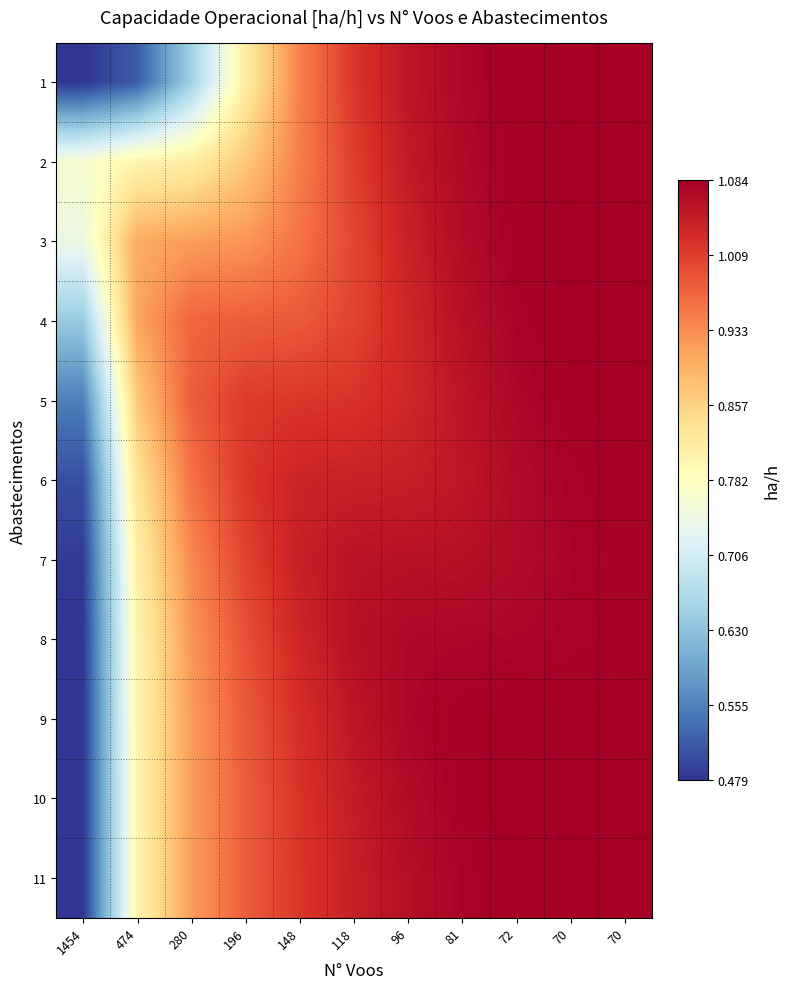

Between 1454 and 72, which is larger?

72